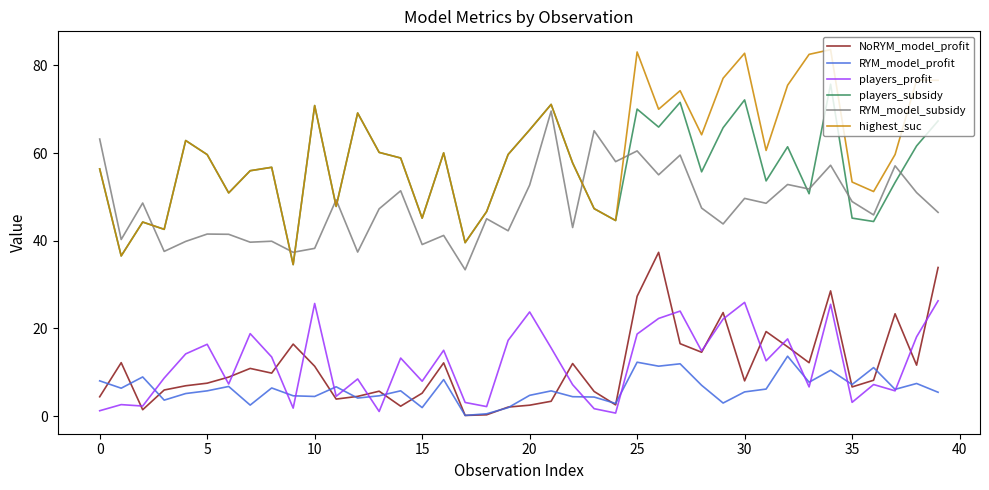

True or false: RYM_model_subsidy and players_profit cross at least once.

False